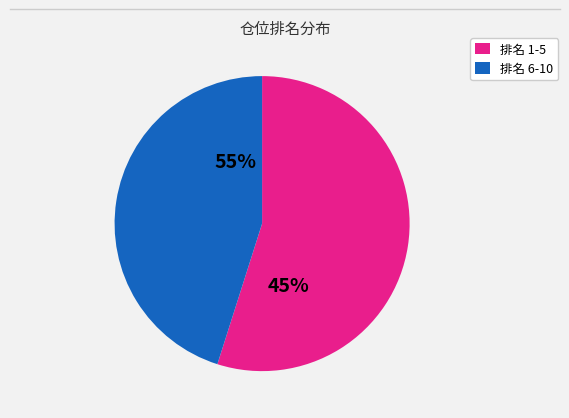

What is the smallest slice in the pie chart?

1